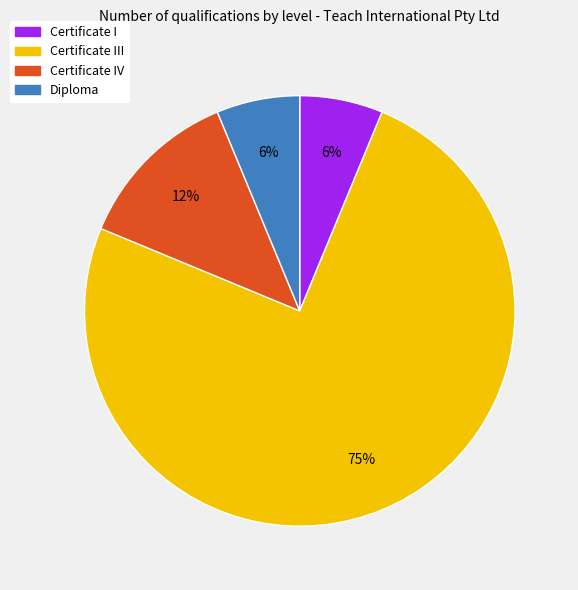

Count the number of slices in the pie.

4